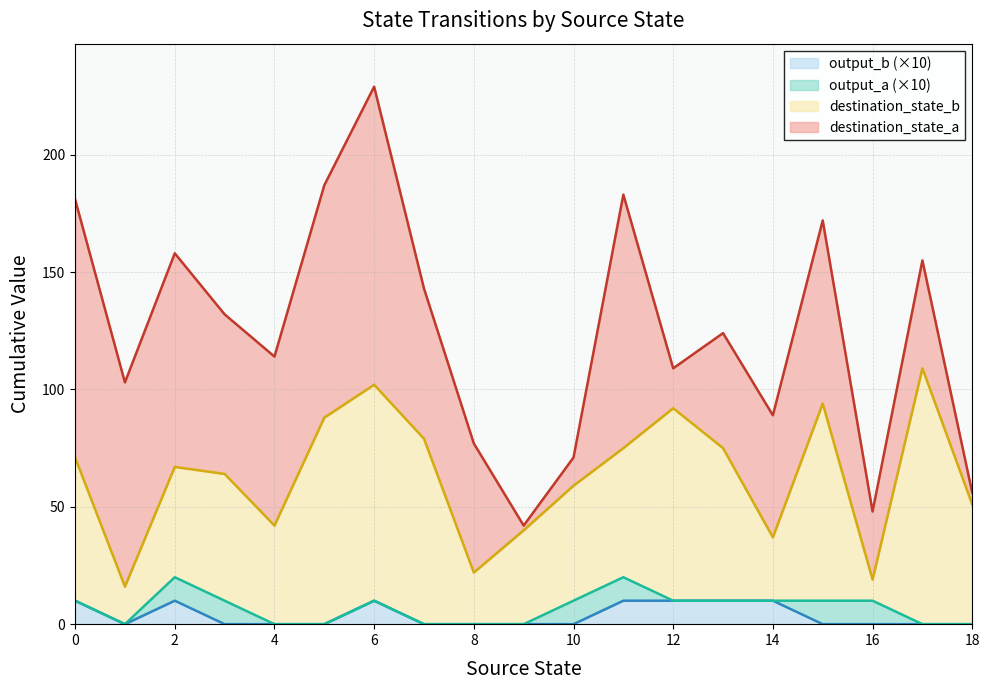

Between 1 and 10, which series saw the biggest shift?

destination_state_a